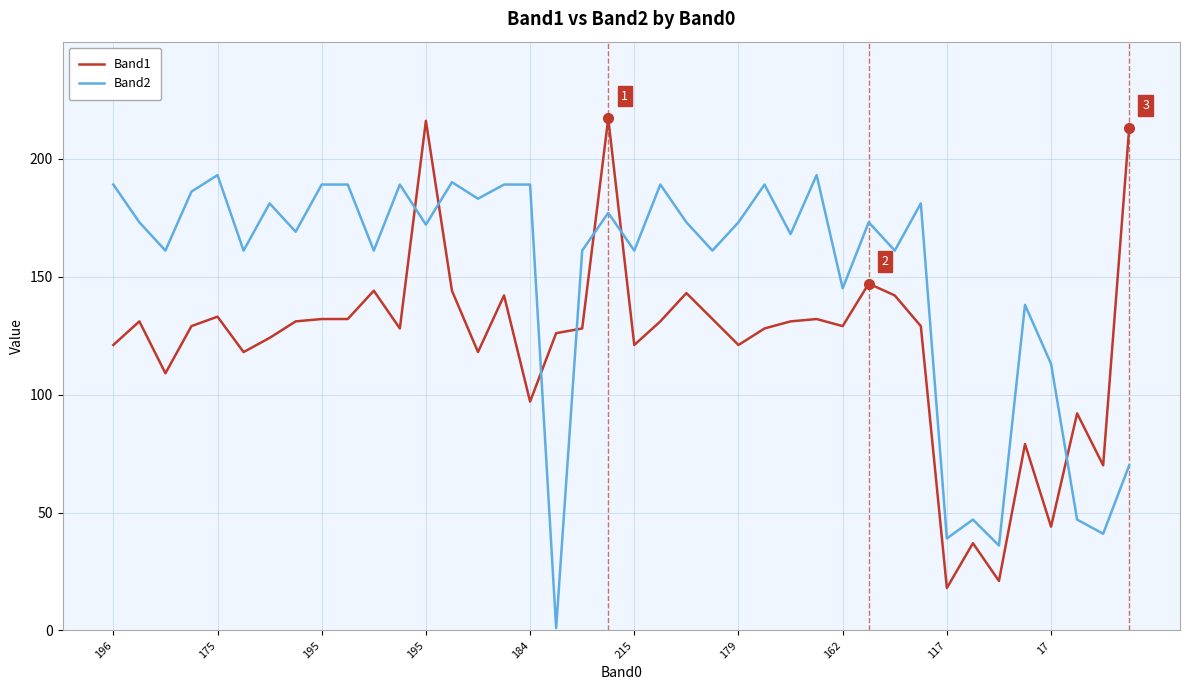

At how many categories does at least one series exceed 109?

35